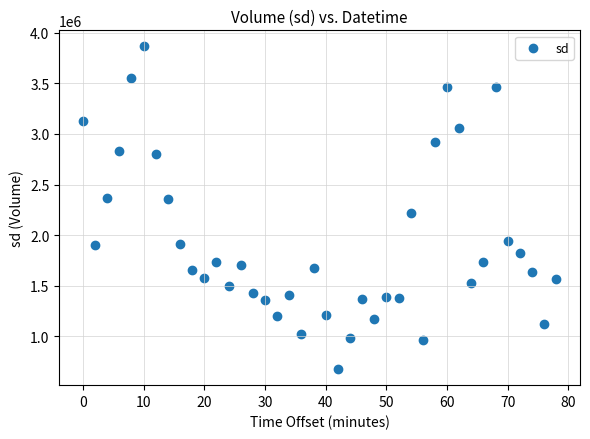

What is the range of Y values (max minus min)?

3192100